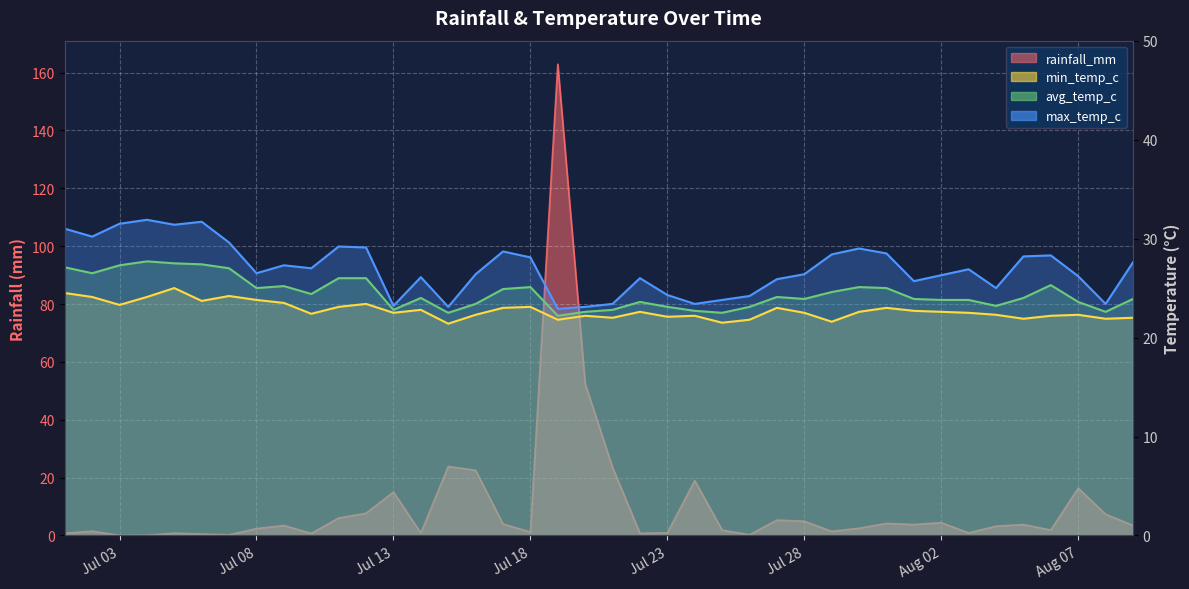

What is the spread (max minus min) of values at Jul 28?

21.5